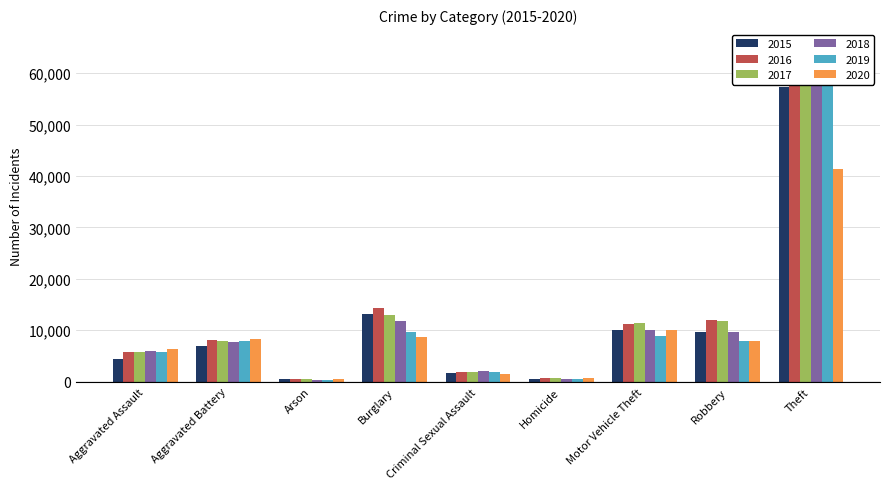

What is the total value across all series at Robbery?

59007